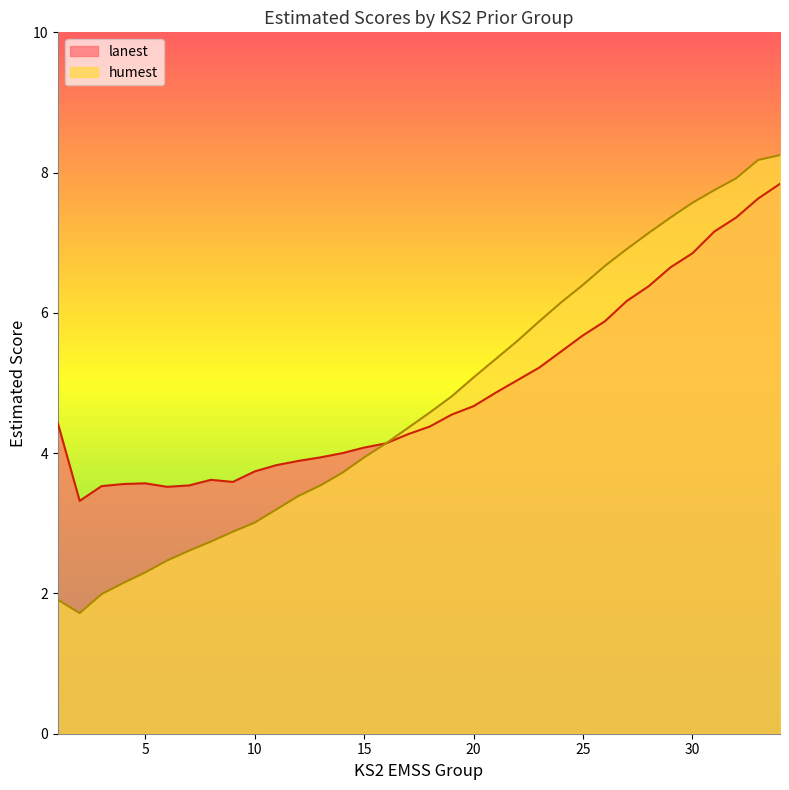

The value of lanest at 16 is 1.6. True or false?

False